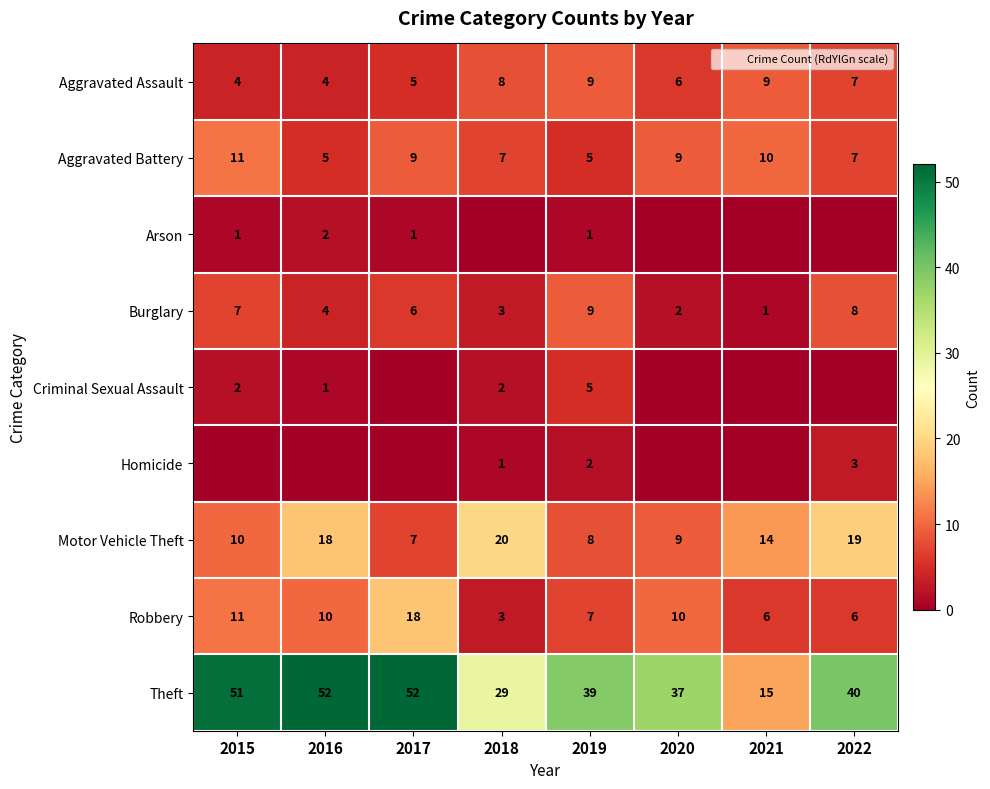

Which category has the highest value across all series?

2016